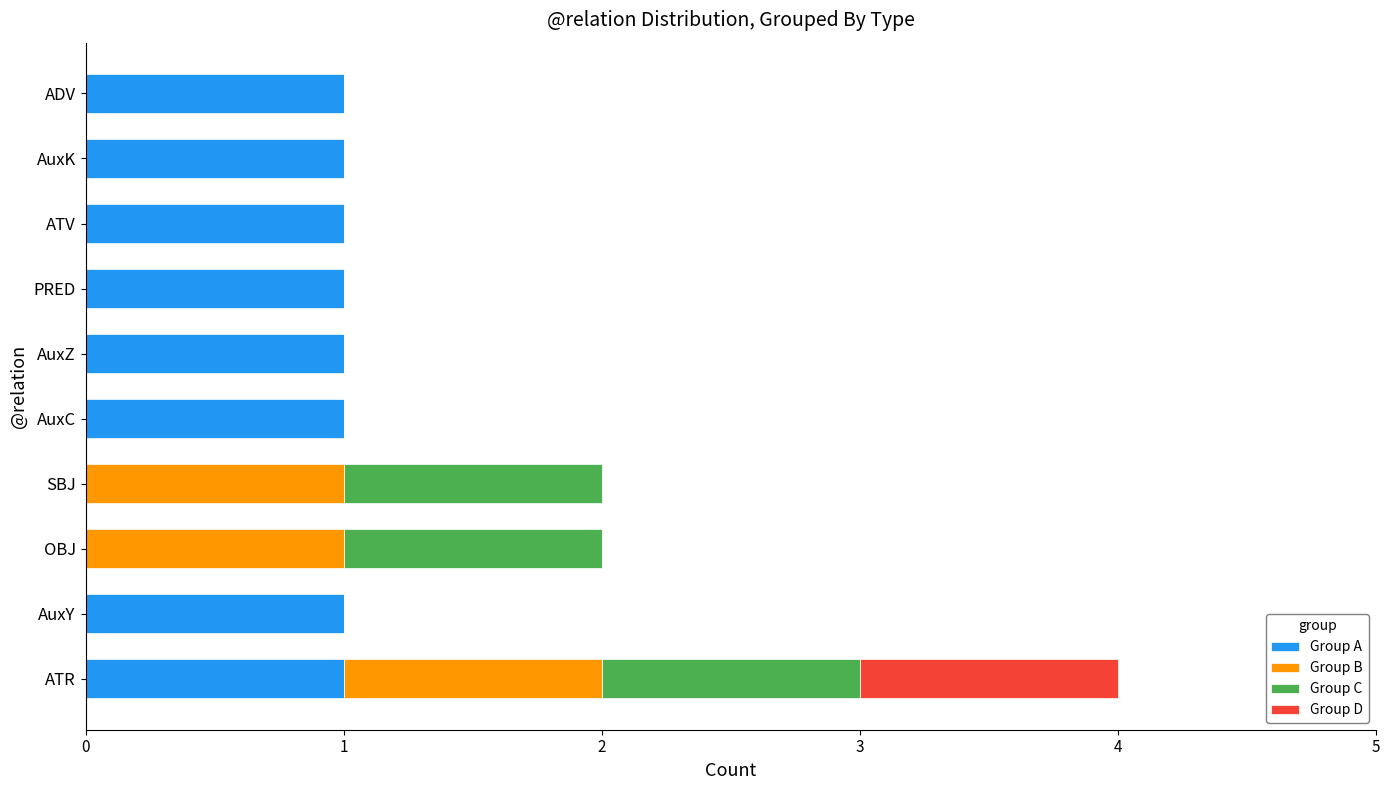

At which category is the sum across all series the highest?

ATR